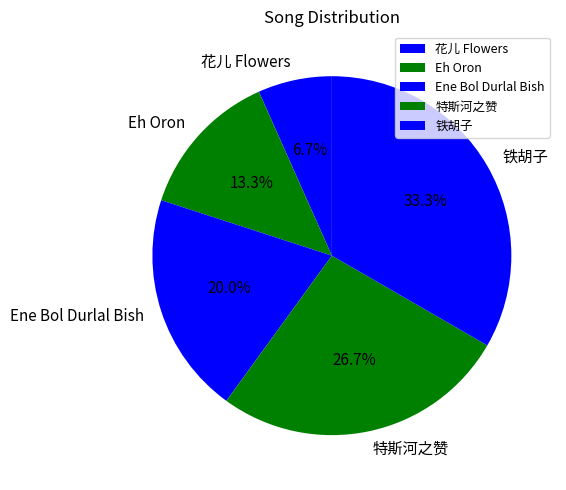

To the nearest percent, what portion does 铁胡子 represent?

33%